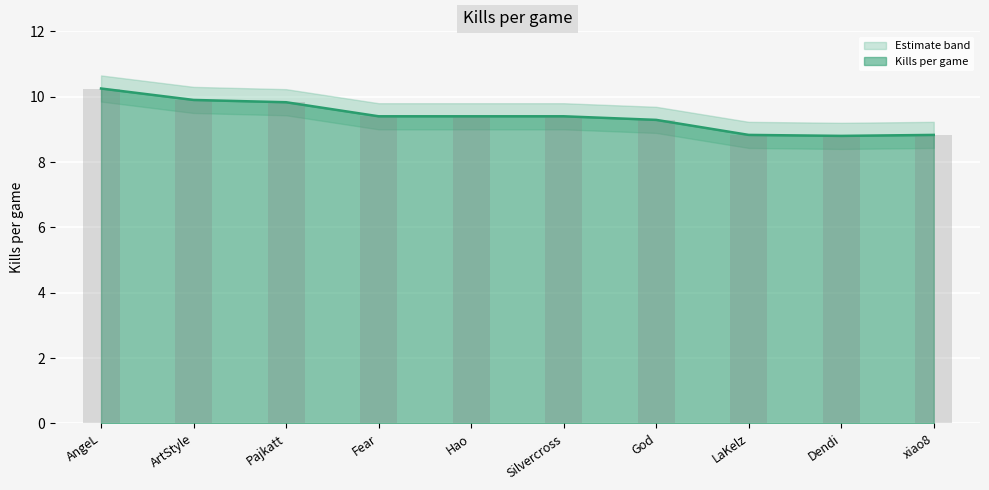

What is the smallest value displayed?

8.8